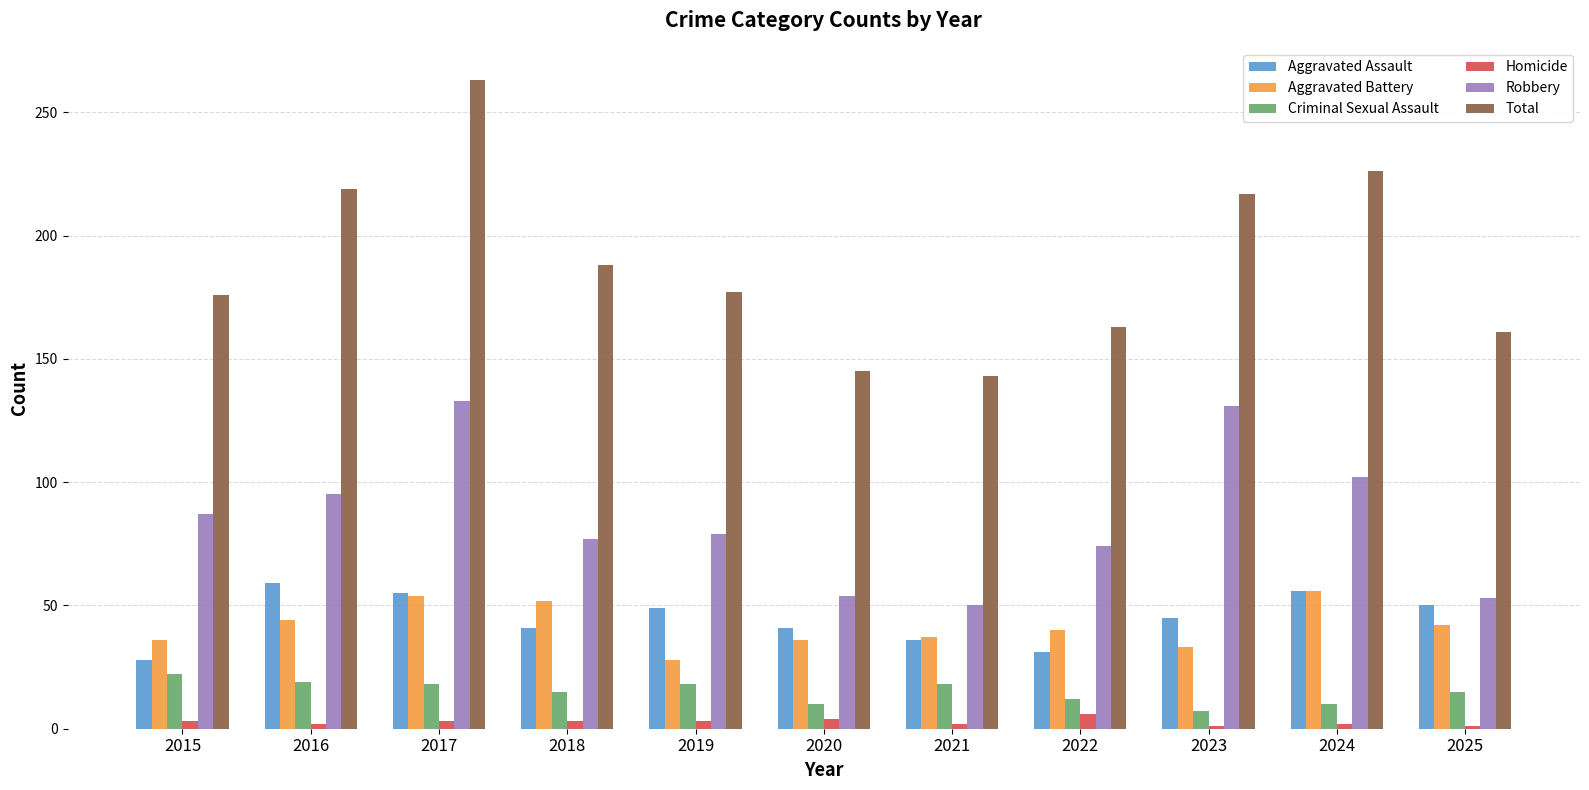

What is the difference between the Aggravated Battery values at 2025 and 2015?

6